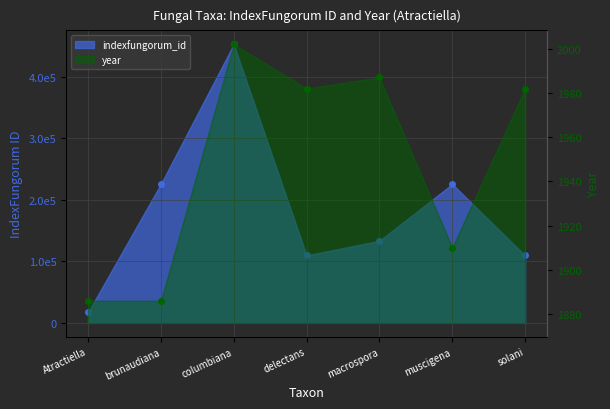

Which label corresponds to the smallest value in the chart?

Atractiella